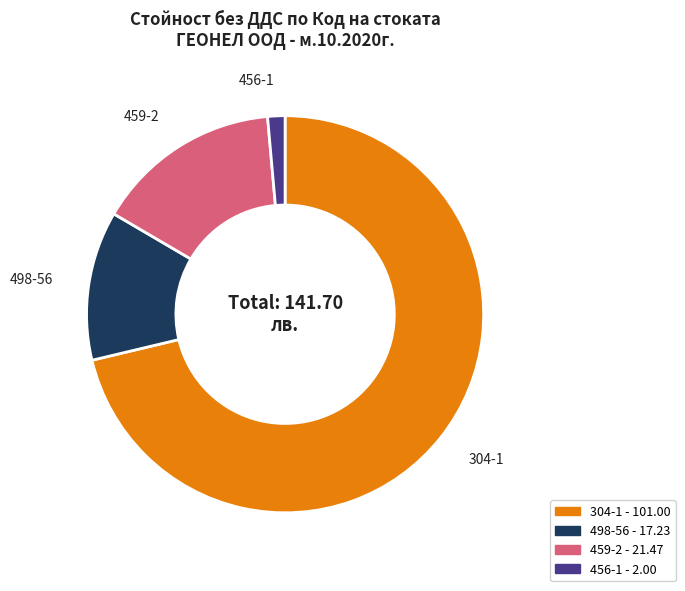

Rank the categories by value from lowest to highest.

456-1, 498-56, 459-2, 304-1